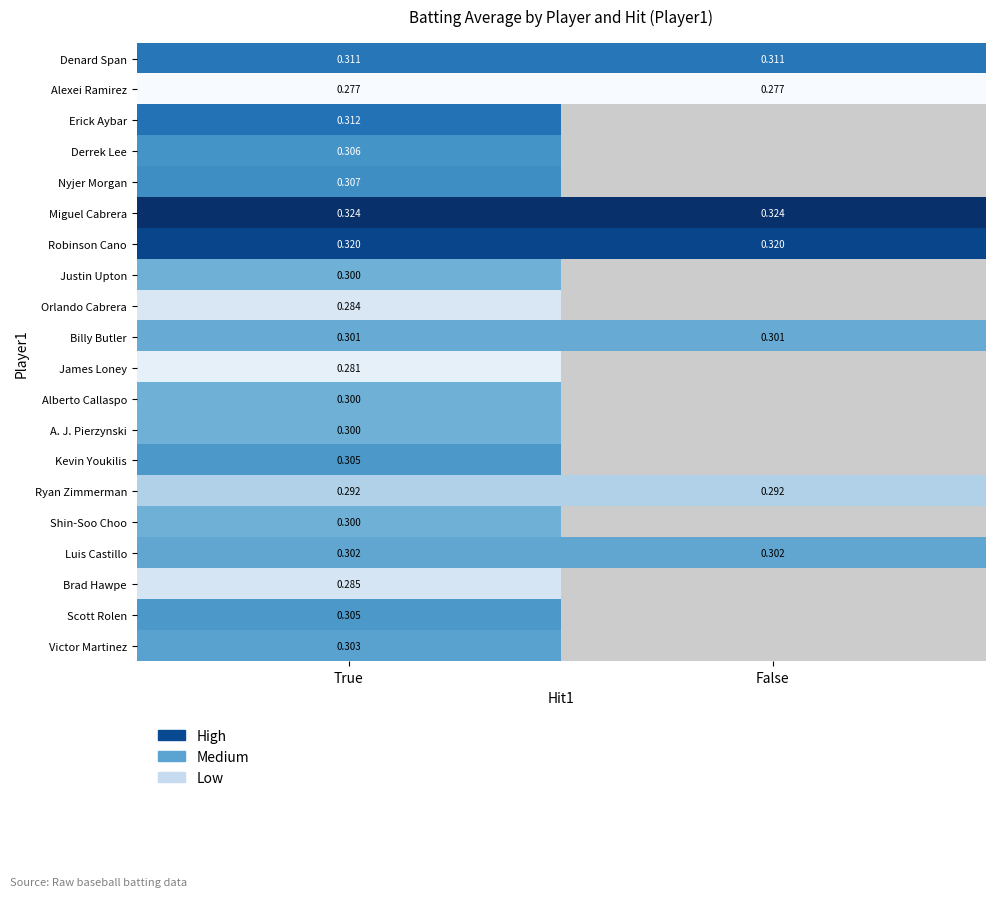

List the series in order of their peak value, lowest first.

Alexei Ramirez, James Loney, Orlando Cabrera, Brad Hawpe, Ryan Zimmerman, Justin Upton, Alberto Callaspo, A. J. Pierzynski, Shin-Soo Choo, Billy Butler, Luis Castillo, Victor Martinez, Kevin Youkilis, Scott Rolen, Derrek Lee, Nyjer Morgan, Denard Span, Erick Aybar, Robinson Cano, Miguel Cabrera